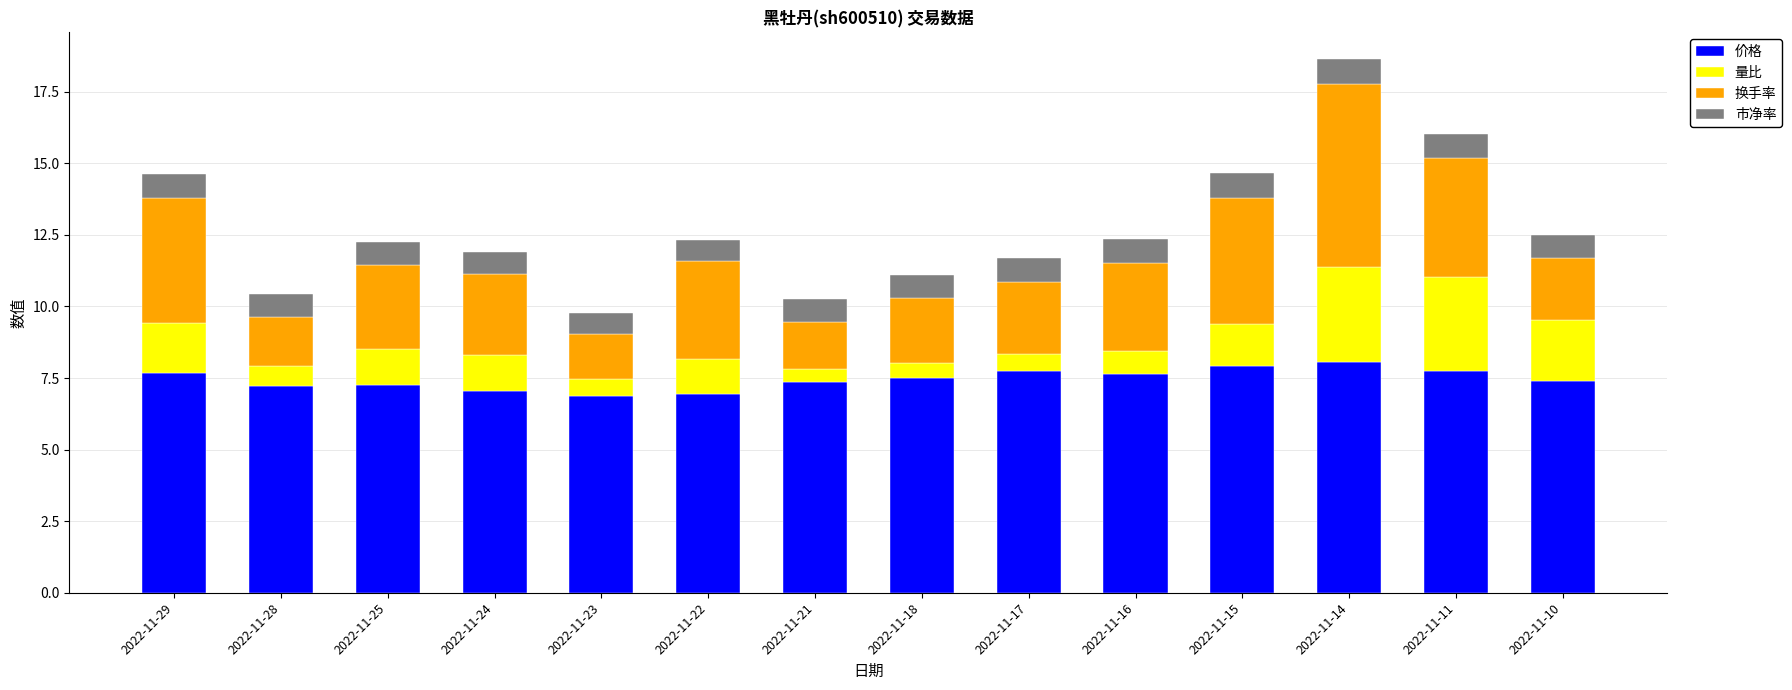

Is it true that 价格 equals 10.9 at 2022-11-25?

False